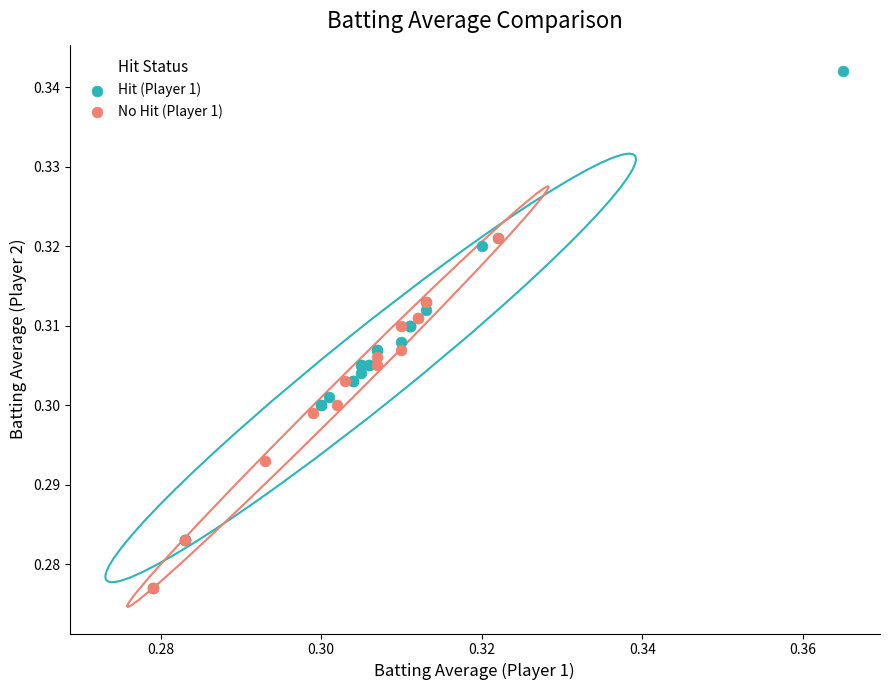

Which series reaches the maximum Y coordinate?

Hit (Player 1)